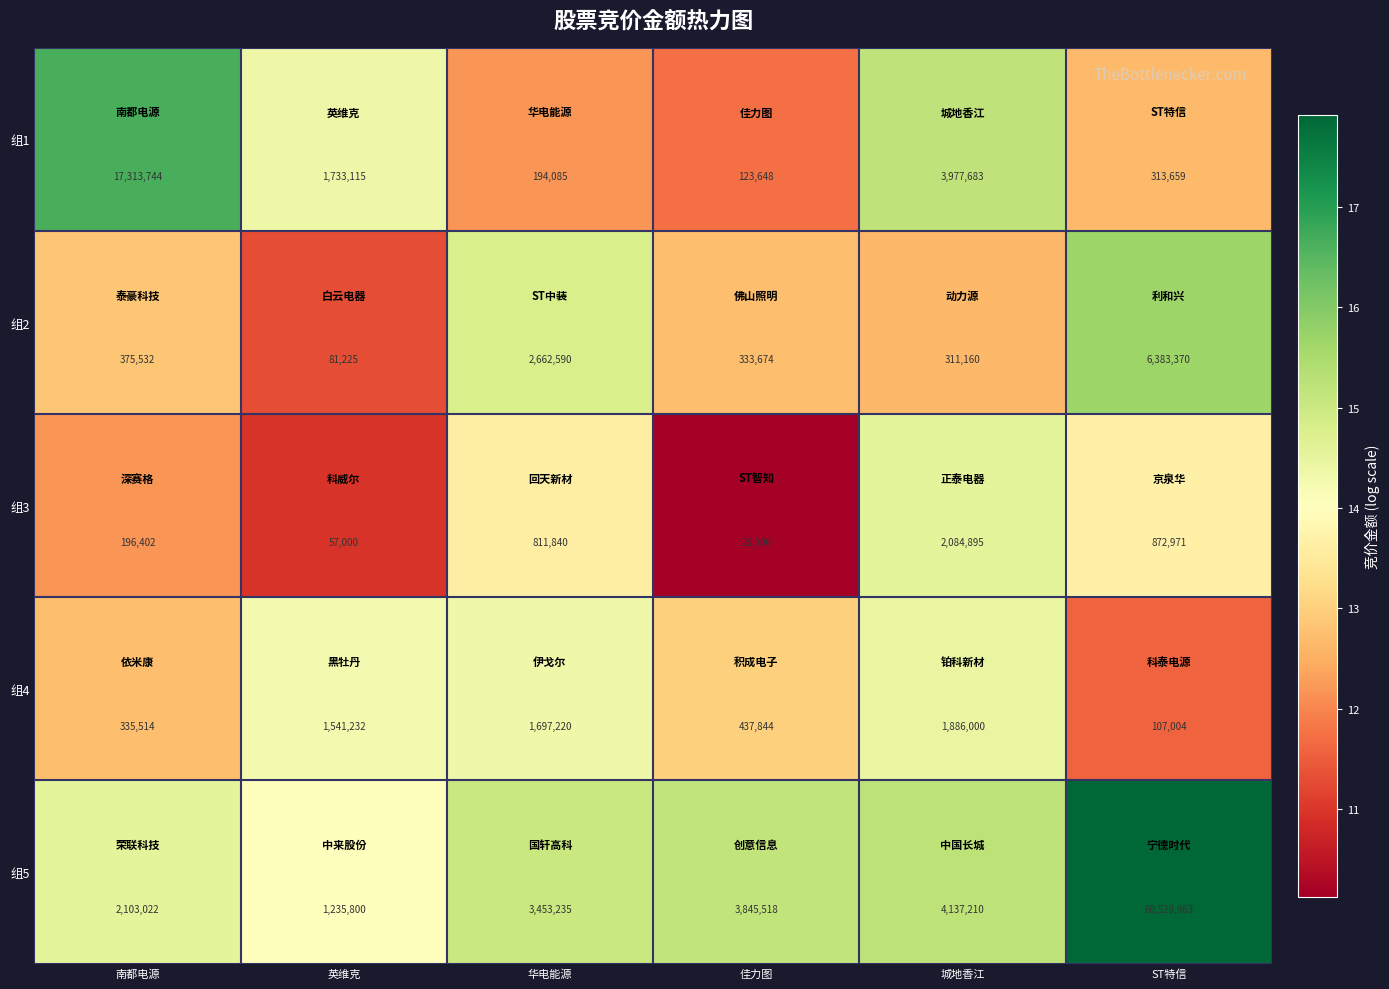

At 华电能源, list the series in order from smallest to largest.

组1, 组3, 组4, 组2, 组5